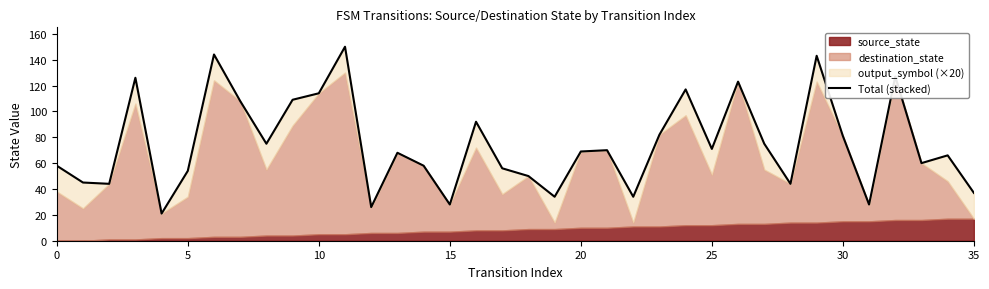

What is the change in value from 23 to 27?

-7